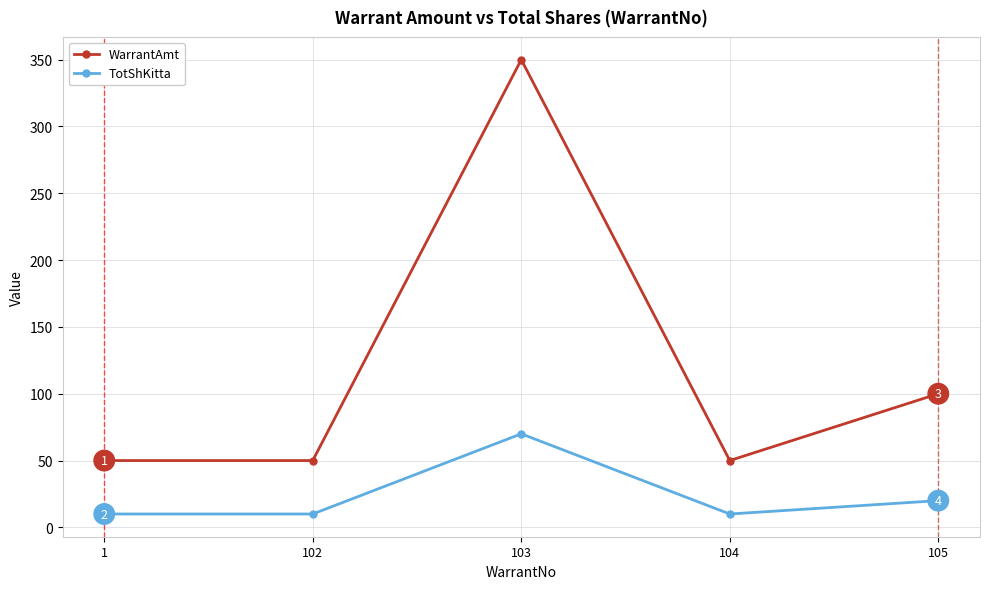

What is the value of the TotShKitta point at the 4th from the left?

10